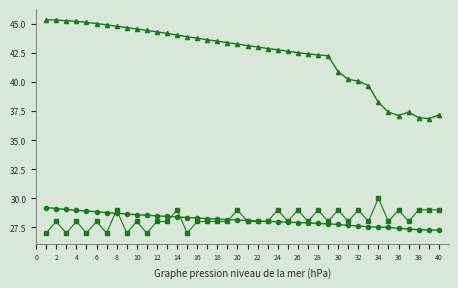

What is the smallest value displayed?

27.0